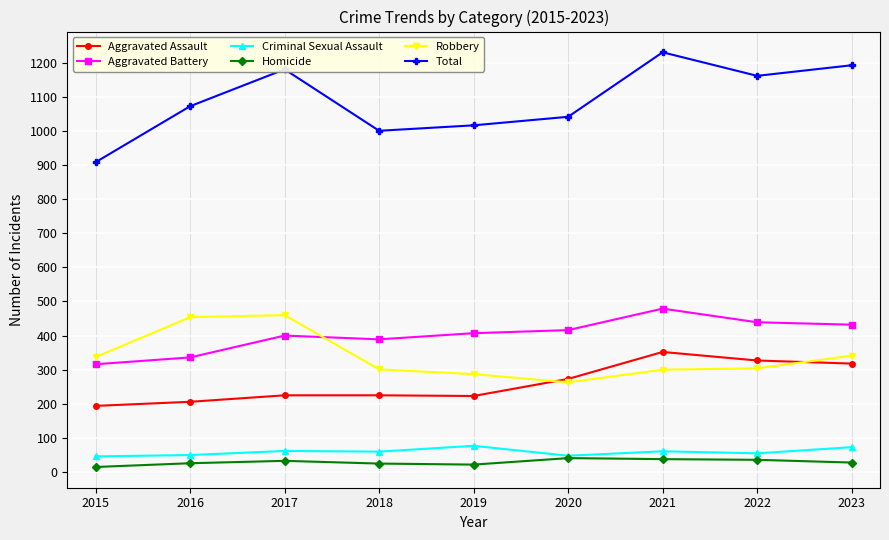

Where is the first local minimum for Robbery?

2020